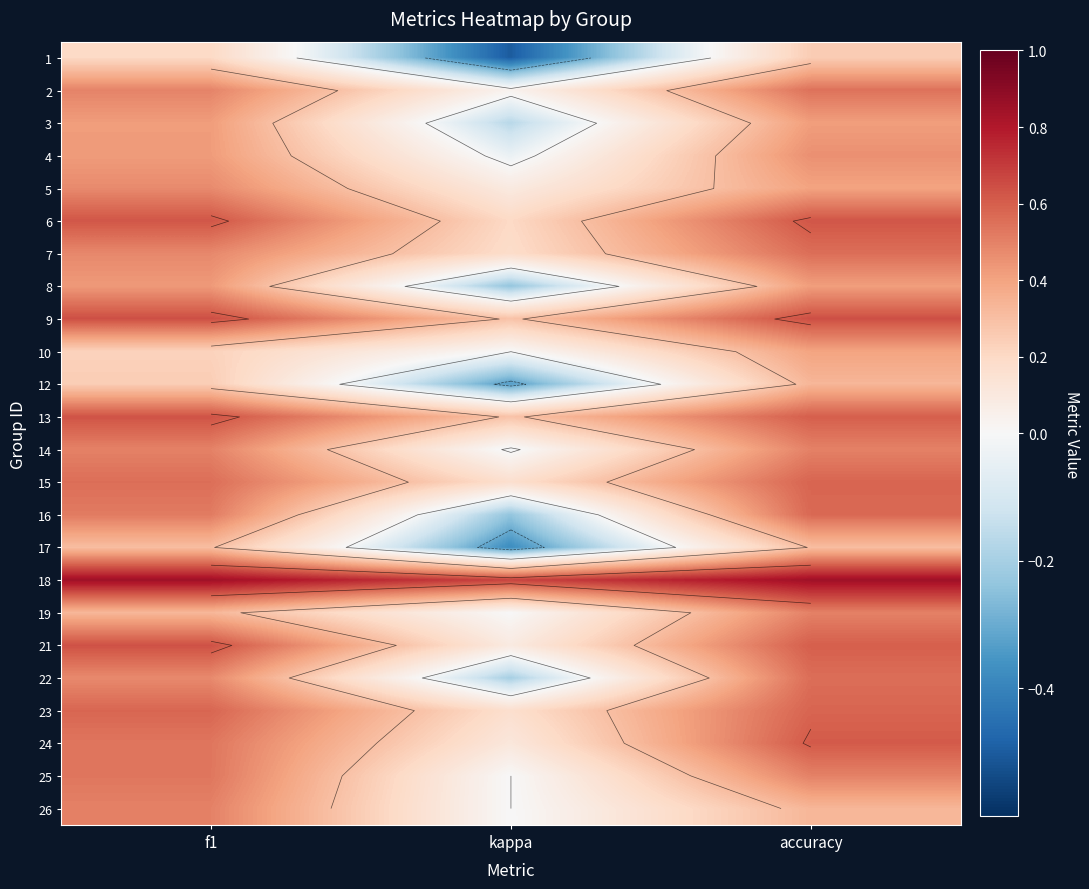

Where does the 14 series first go above 0?

f1